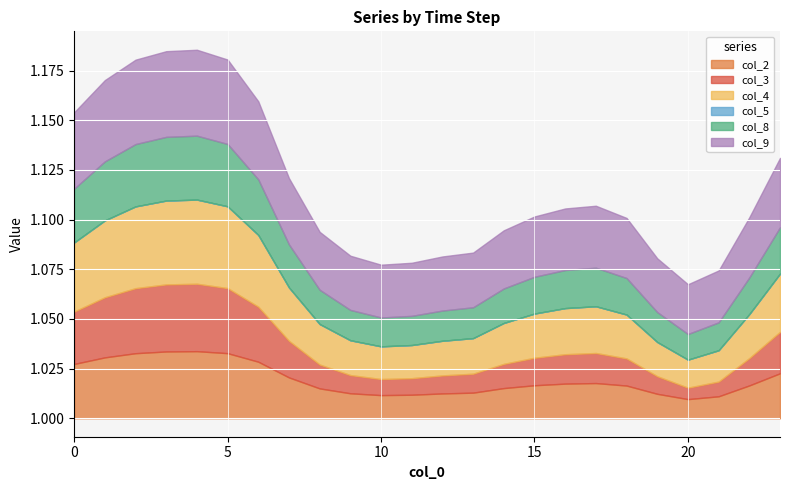

Which series has the largest total across all categories?

col_9